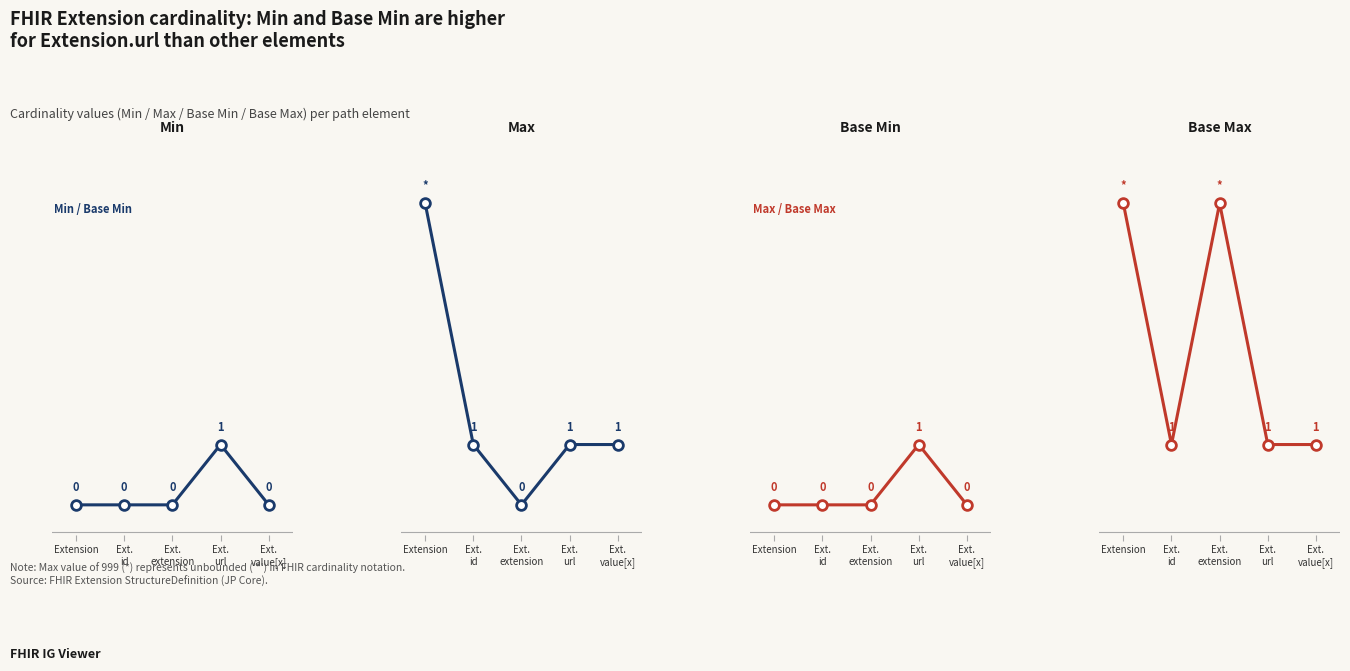

Reading left to right, extract all data points from this chart.

Min: 0	0	0	1	0
Max: 5	1	0	1	1
Base Min: 0	0	0	1	0
Base Max: 5	1	5	1	1